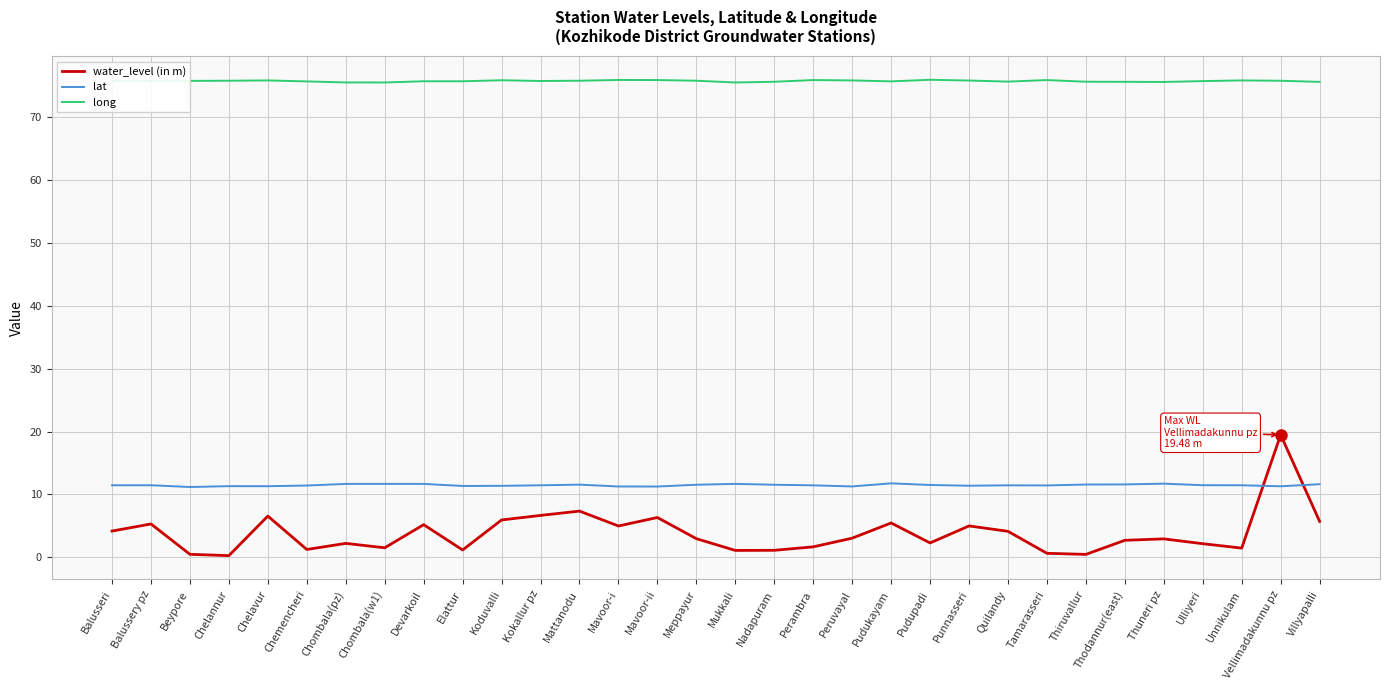

Read the water_level (in m) value at Chemencheri.

1.2